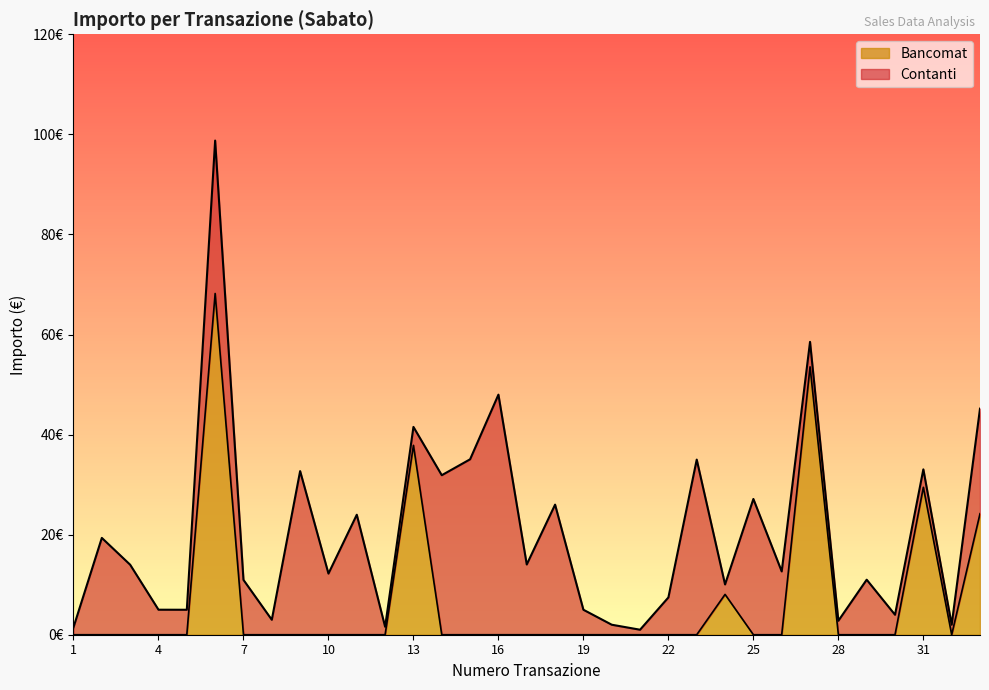

Reading right to left, extract all data points from this chart.

24.2	0.0	29.5	0.0	0.0	0.0	53.5	0.0	0.0	8.1	0.0	0.0	0.0	0.0	0.0	0.0	0.0	0.0	0.0	0.0	37.9	0.0	0.0	0.0	0.0	0.0	0.0	68.2	0.0	0.0	0.0	0.0	0.0